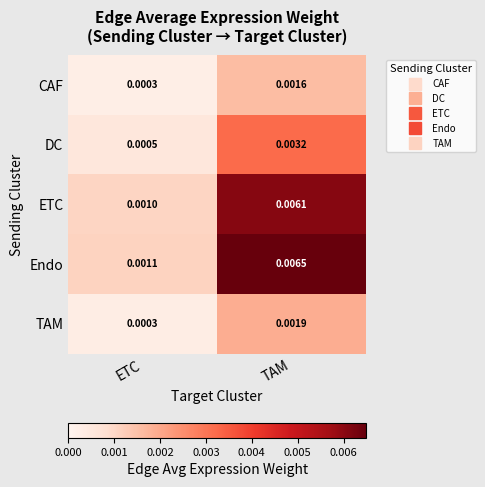

At which category is the sum across all series the highest?

TAM